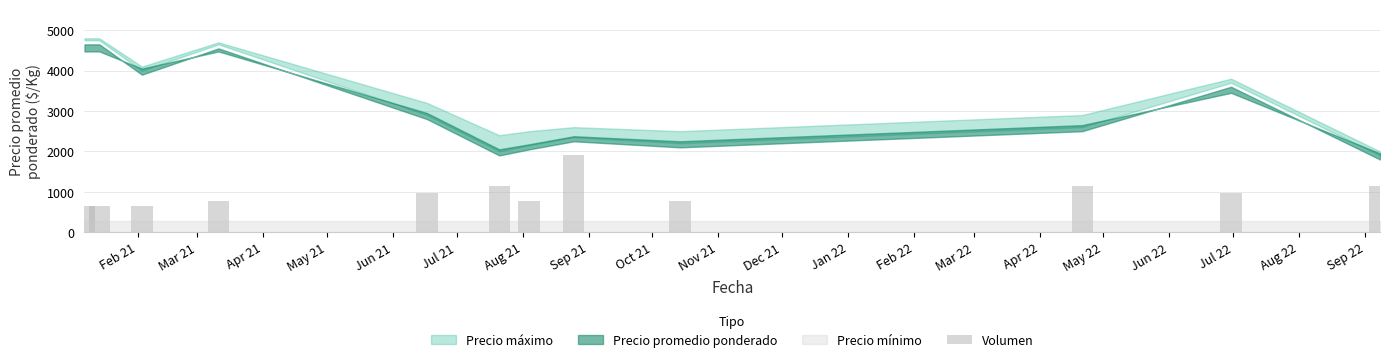

Reading right to left, extract all data points from this chart.

1152	960	1152	768	1920	768	1152	960	768	640	640	640